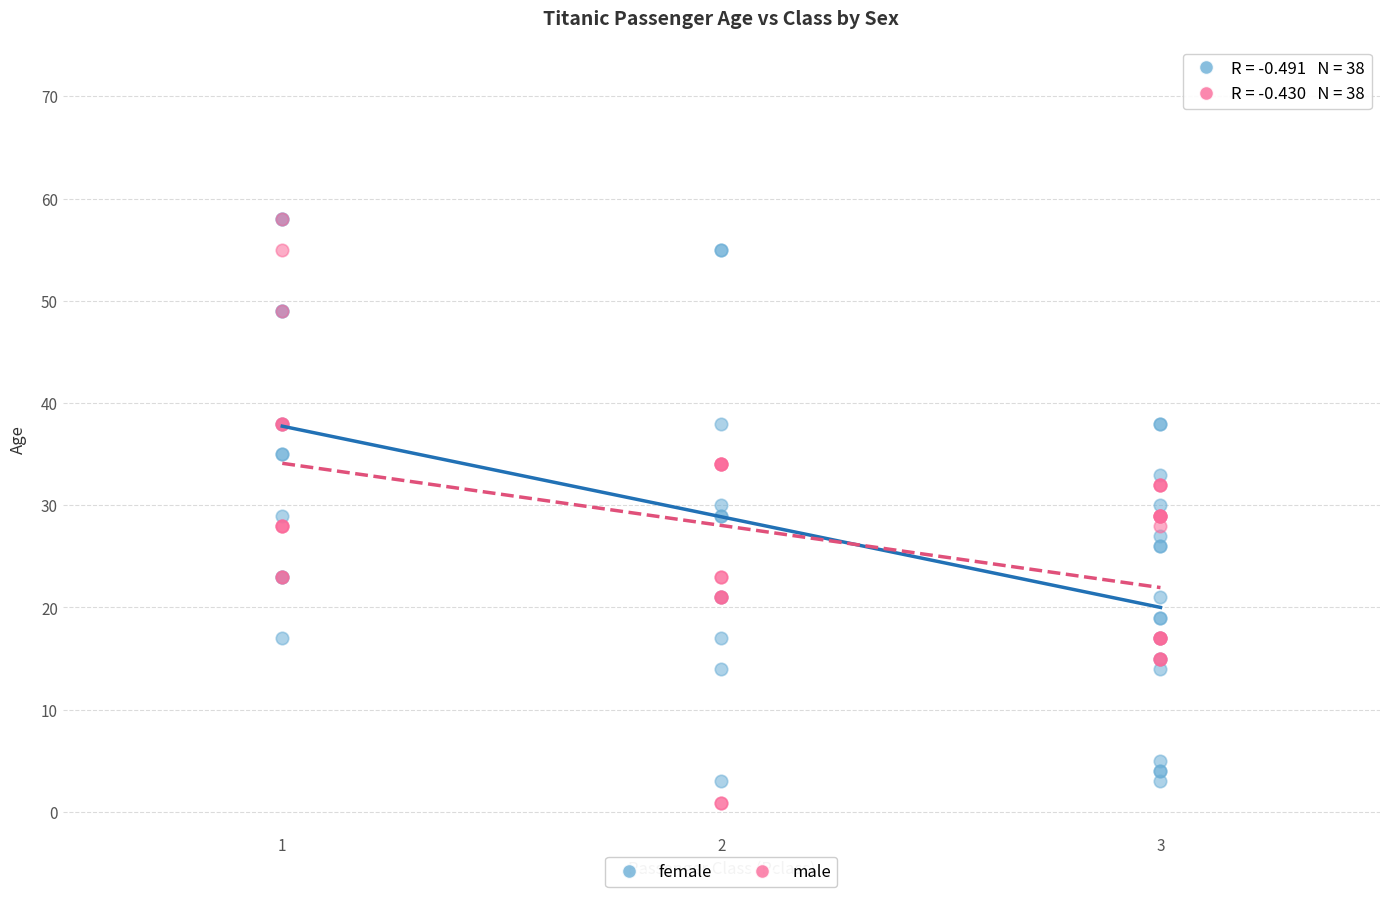

Which series reaches the minimum Y coordinate?

male